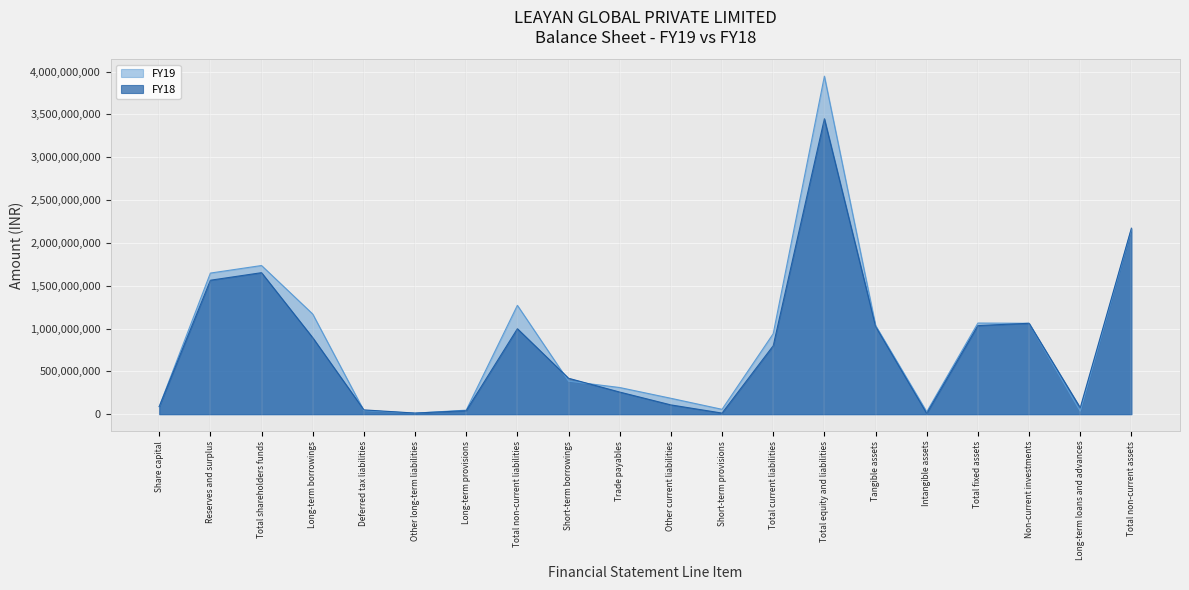

How many lines are shown in the chart?

2